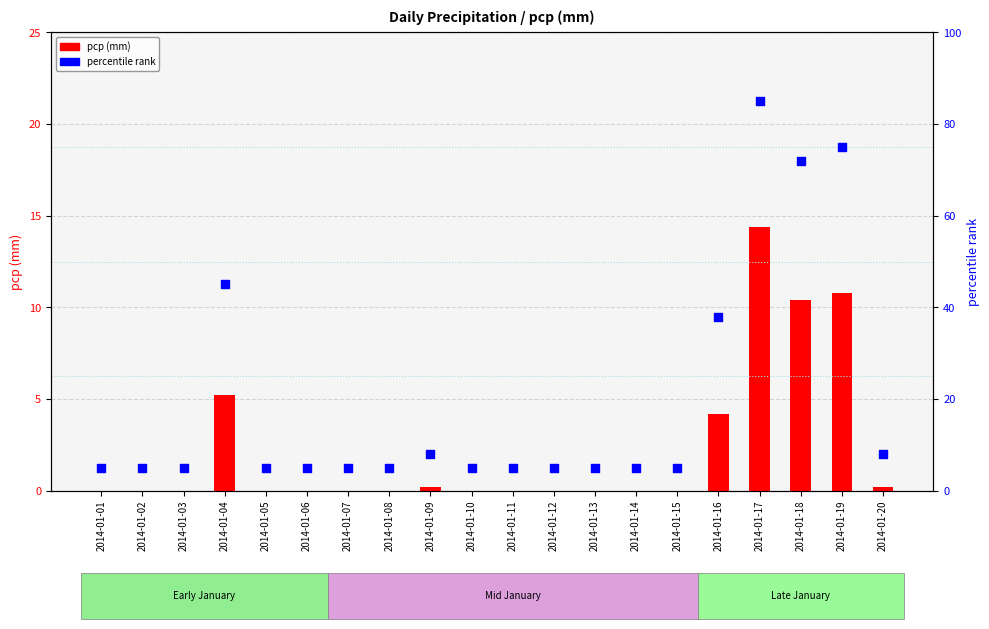

What is the total value across all series at 2014-01-06?

5.0